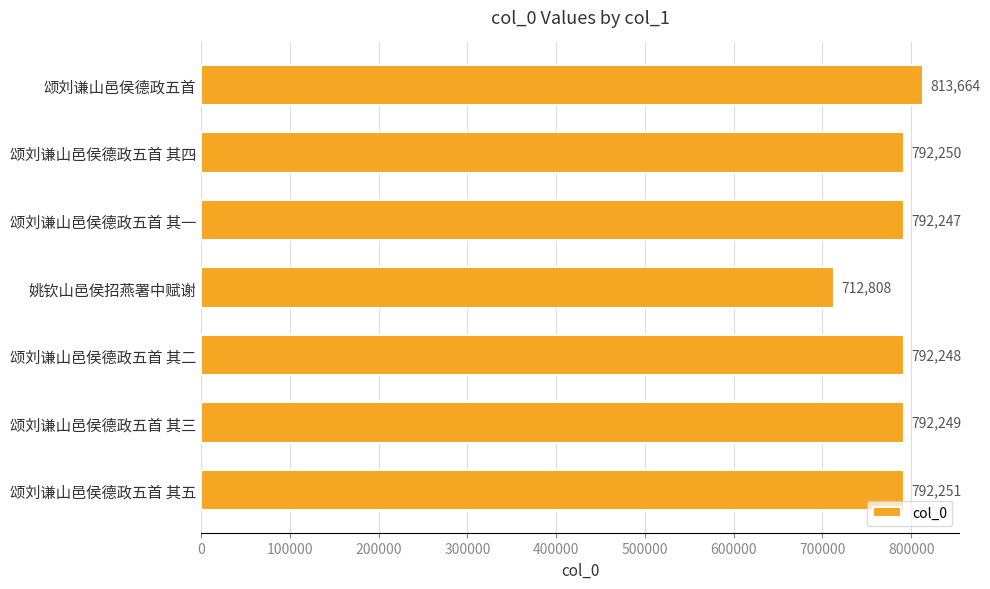

Reading top to bottom, list all the values displayed in this chart.

813664	792250	792247	712808	792248	792249	792251